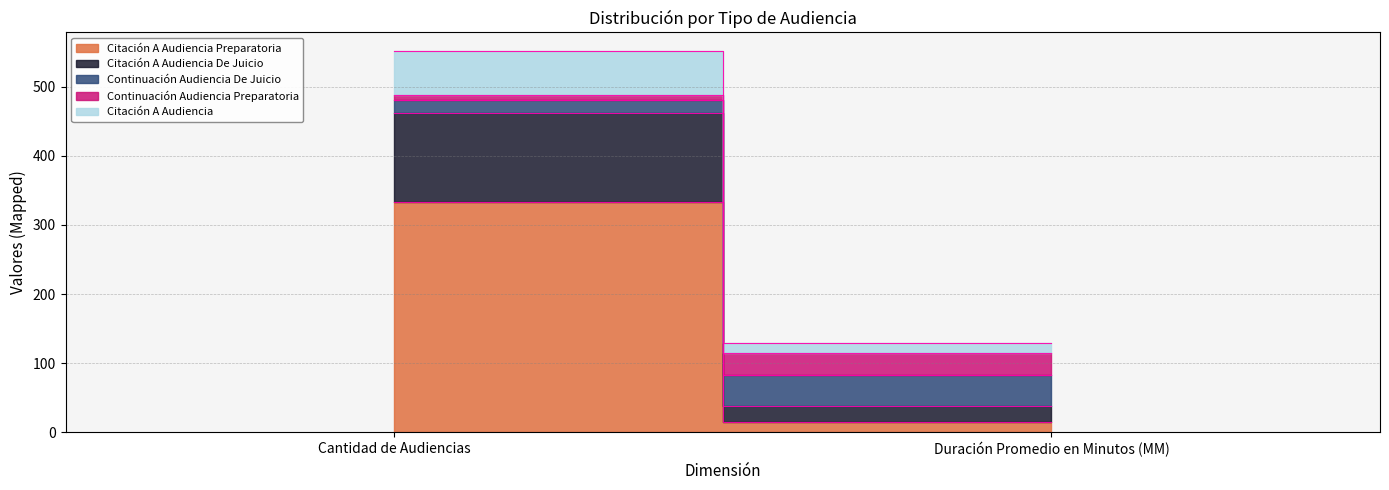

Reading left to right, extract all data points from this chart.

Citación A Audiencia Preparatoria: 333	15
Citación A Audiencia De Juicio: 129	23
Continuación Audiencia De Juicio: 19	45
Continuación Audiencia Preparatoria: 7	32
Citación A Audiencia: 63	15